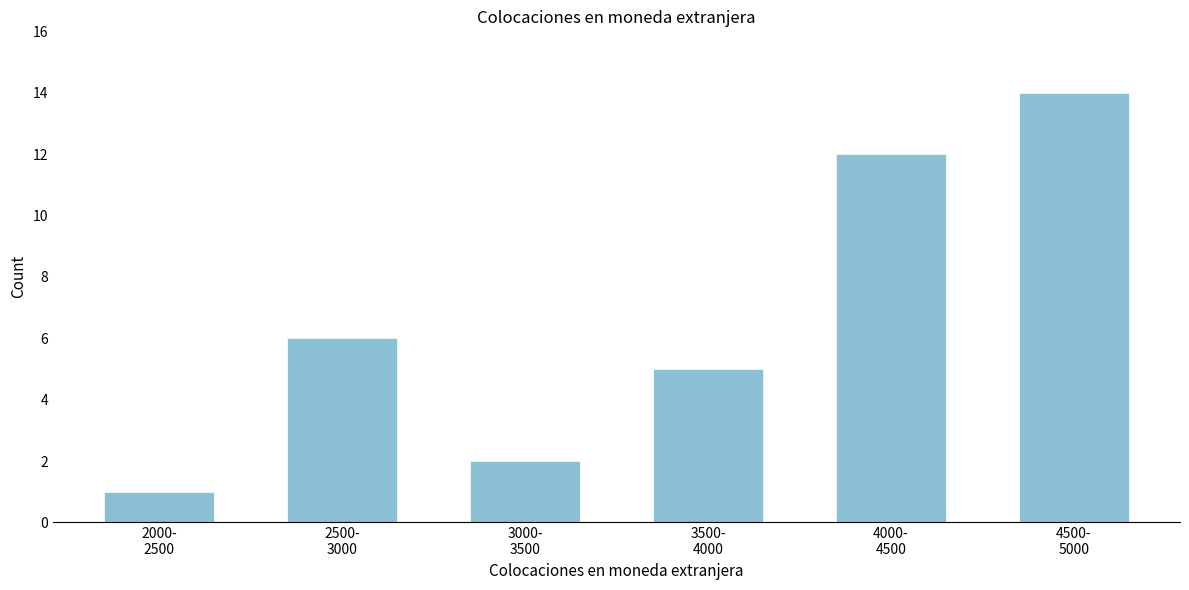

Reading left to right, extract all data points from this chart.

1	6	2	5	12	14